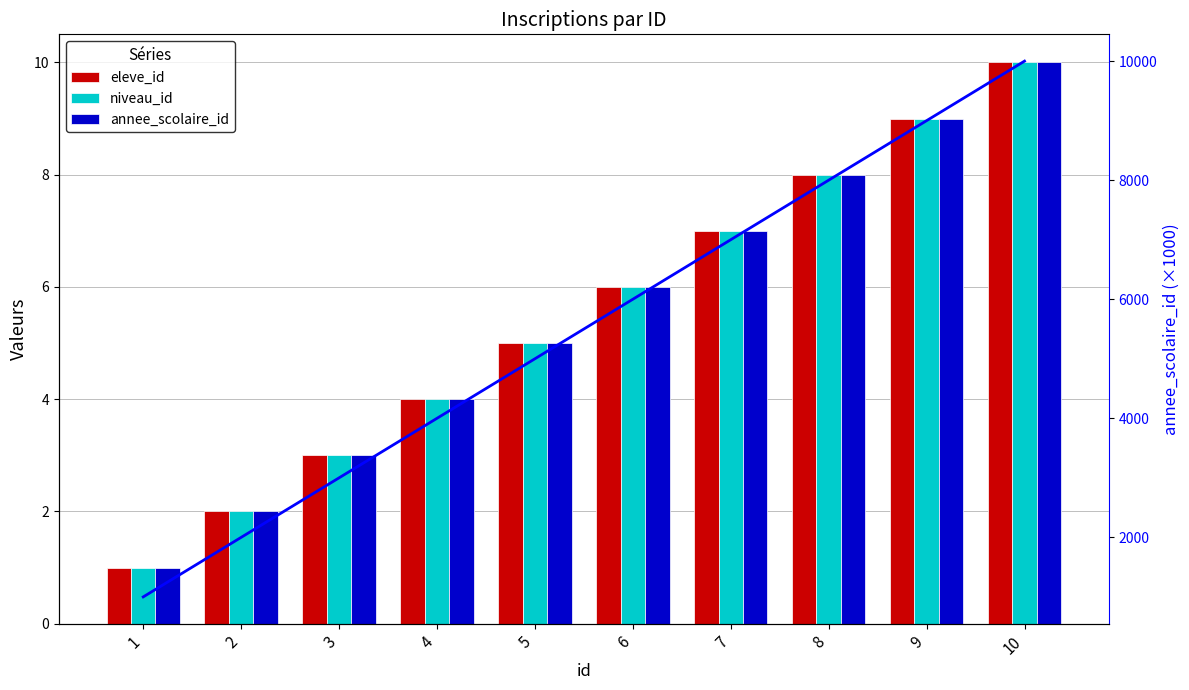

List the labels in order of annee_scolaire_id (×1000) value, largest first.

10, 9, 8, 7, 6, 5, 4, 3, 2, 1